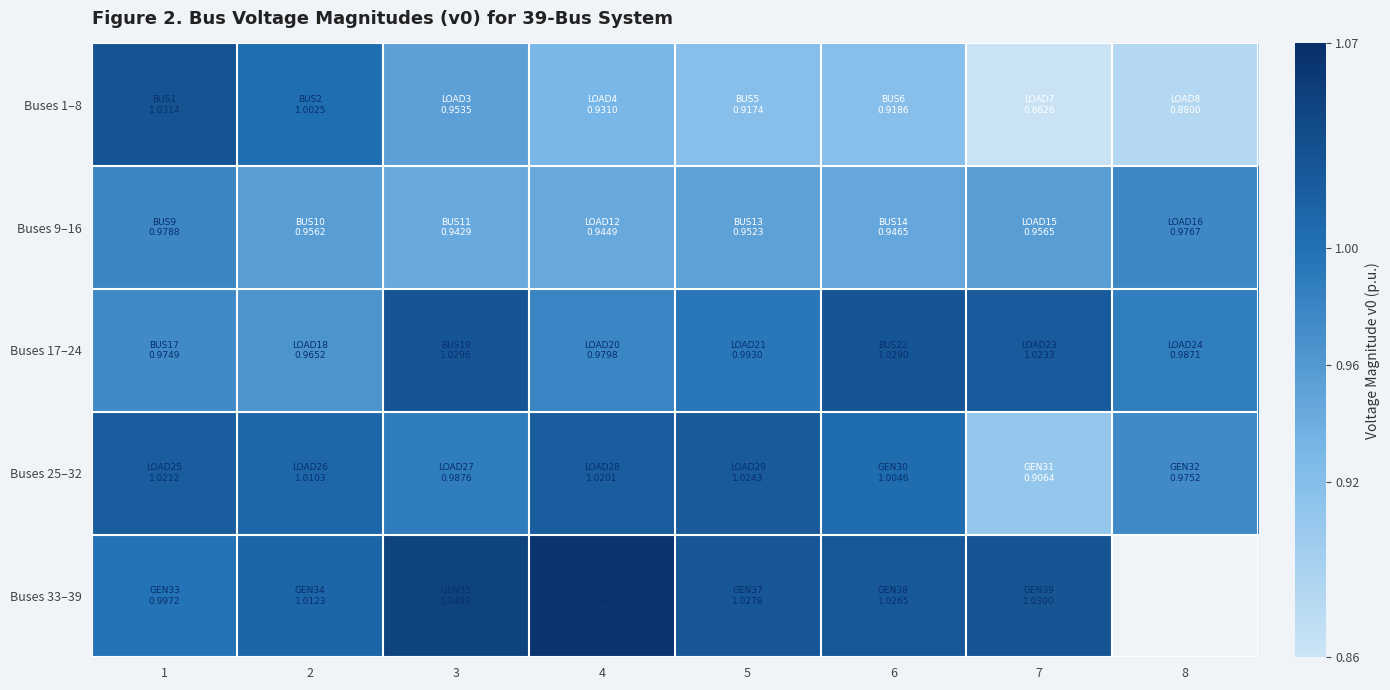

Between 5 and 4, which is larger?

4